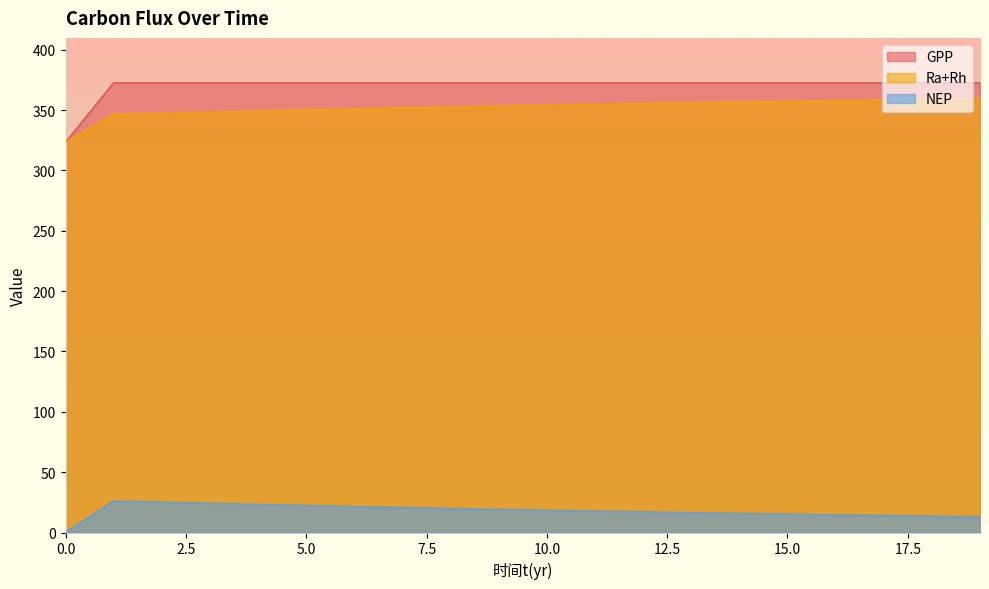

What are all the series names shown in the legend?

GPP, Ra+Rh, NEP